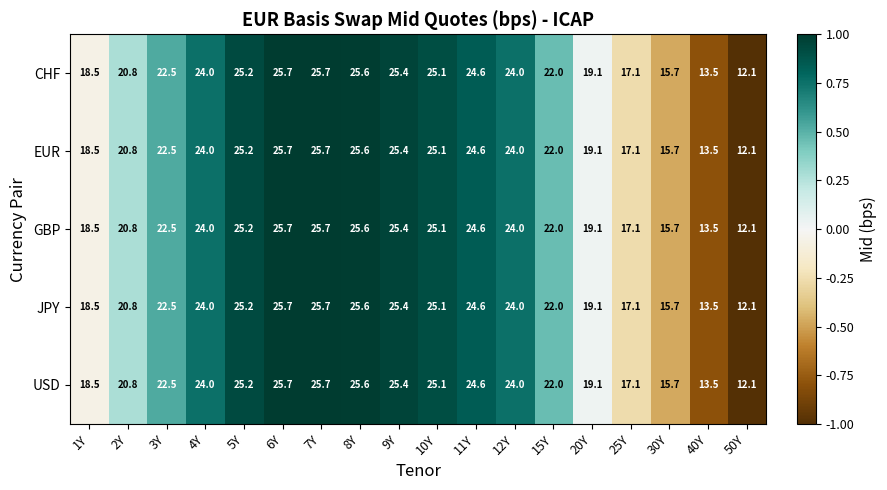

True or false: GBP has a value of 24.6 at 11Y.

True